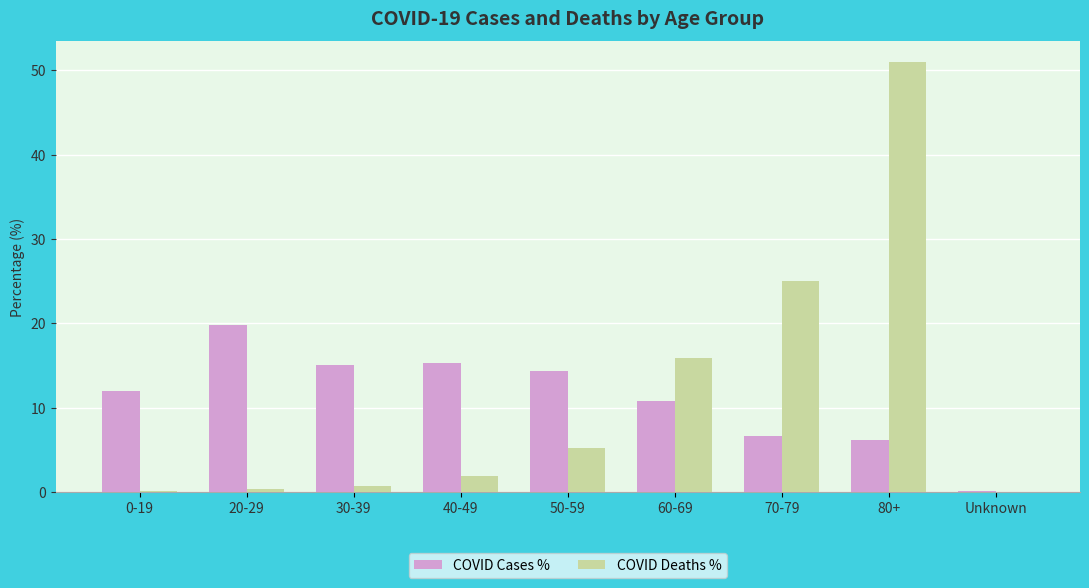

Count the number of categories in the chart.

9